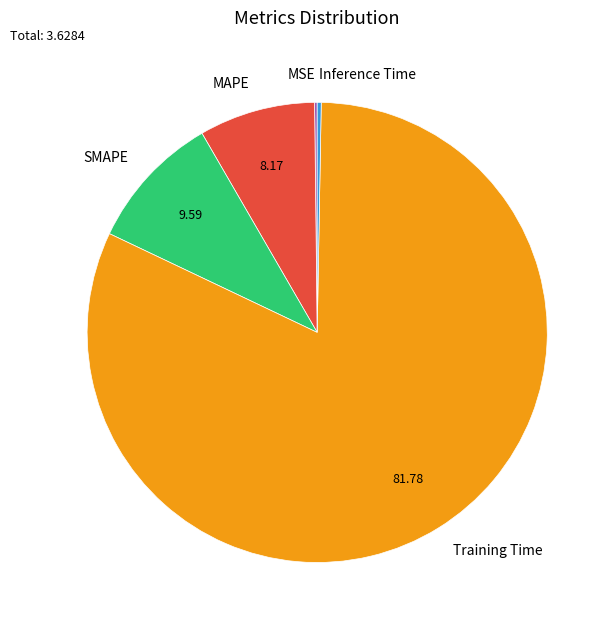

What is the largest slice in the pie chart?

Training Time